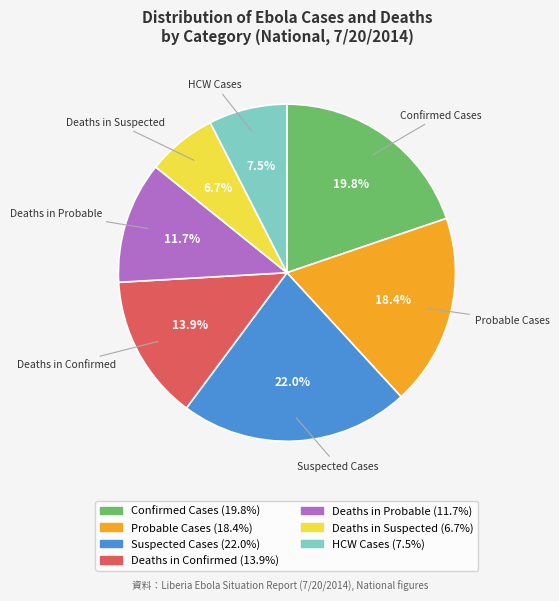

Is there any slice that represents more than half of the pie?

No